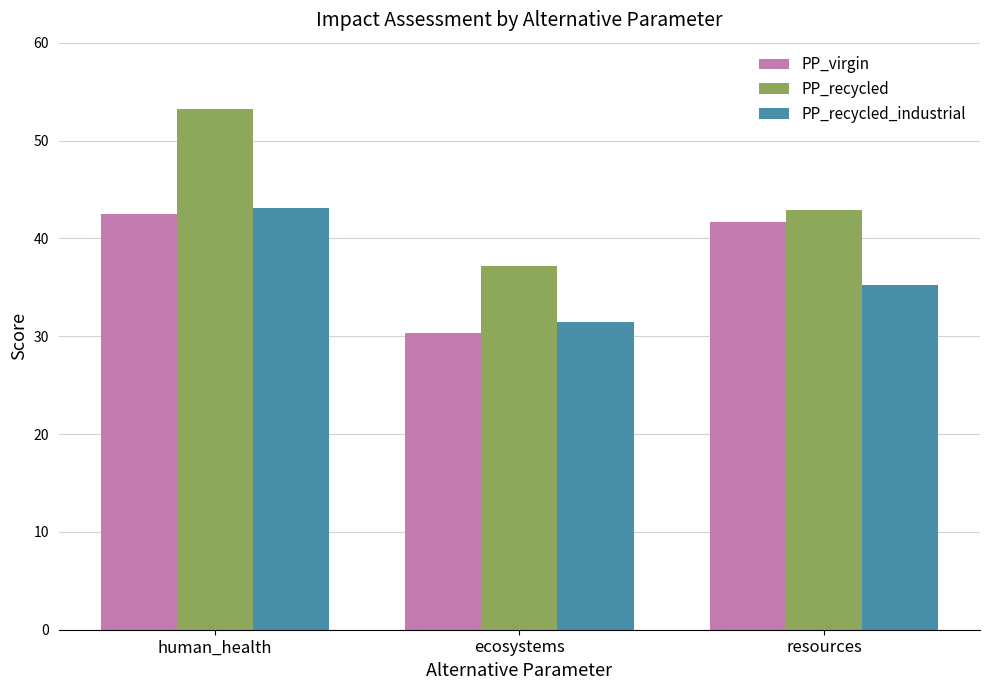

How many bars are there in total?

9